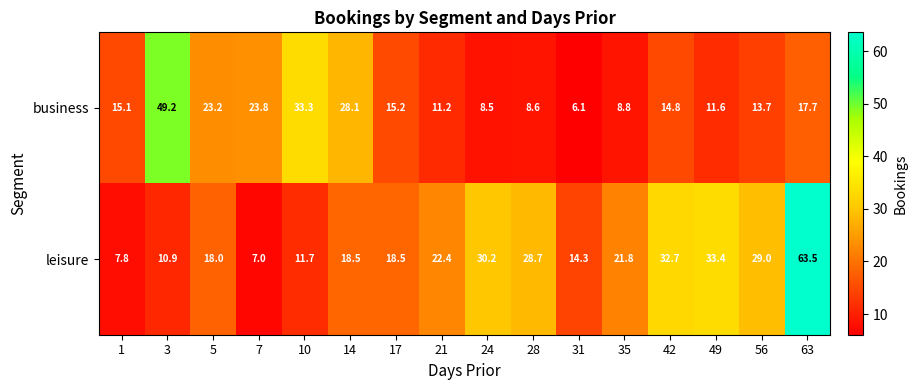

Is the value of leisure at 1 greater than the value of business at 31?

Yes